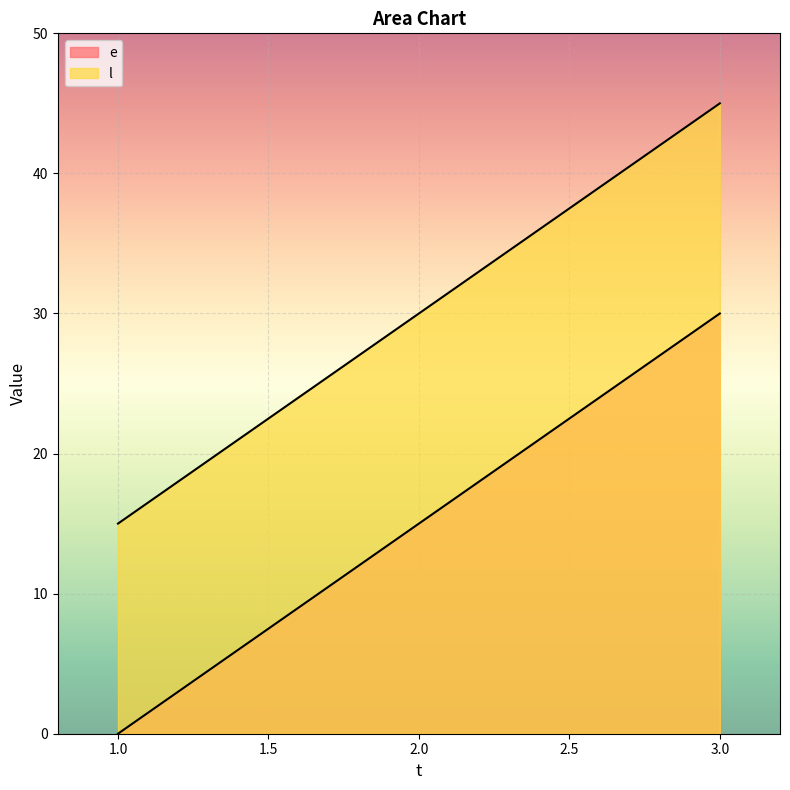

At which label does e first exceed 15?

3